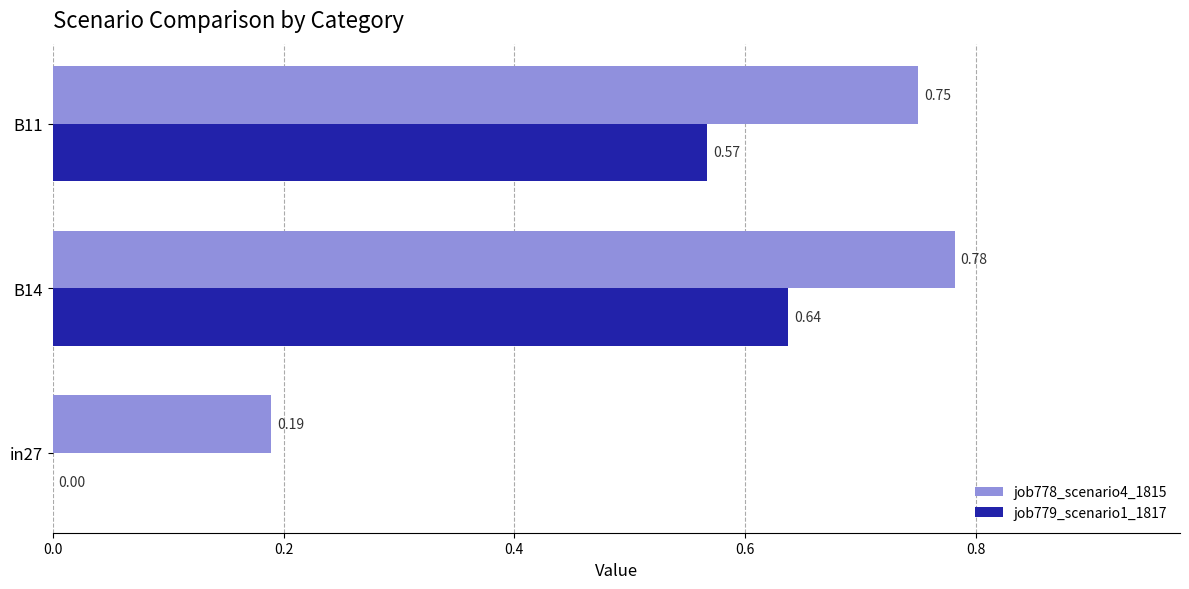

What is the sum of all job779_scenario1_1817 values?

1.2